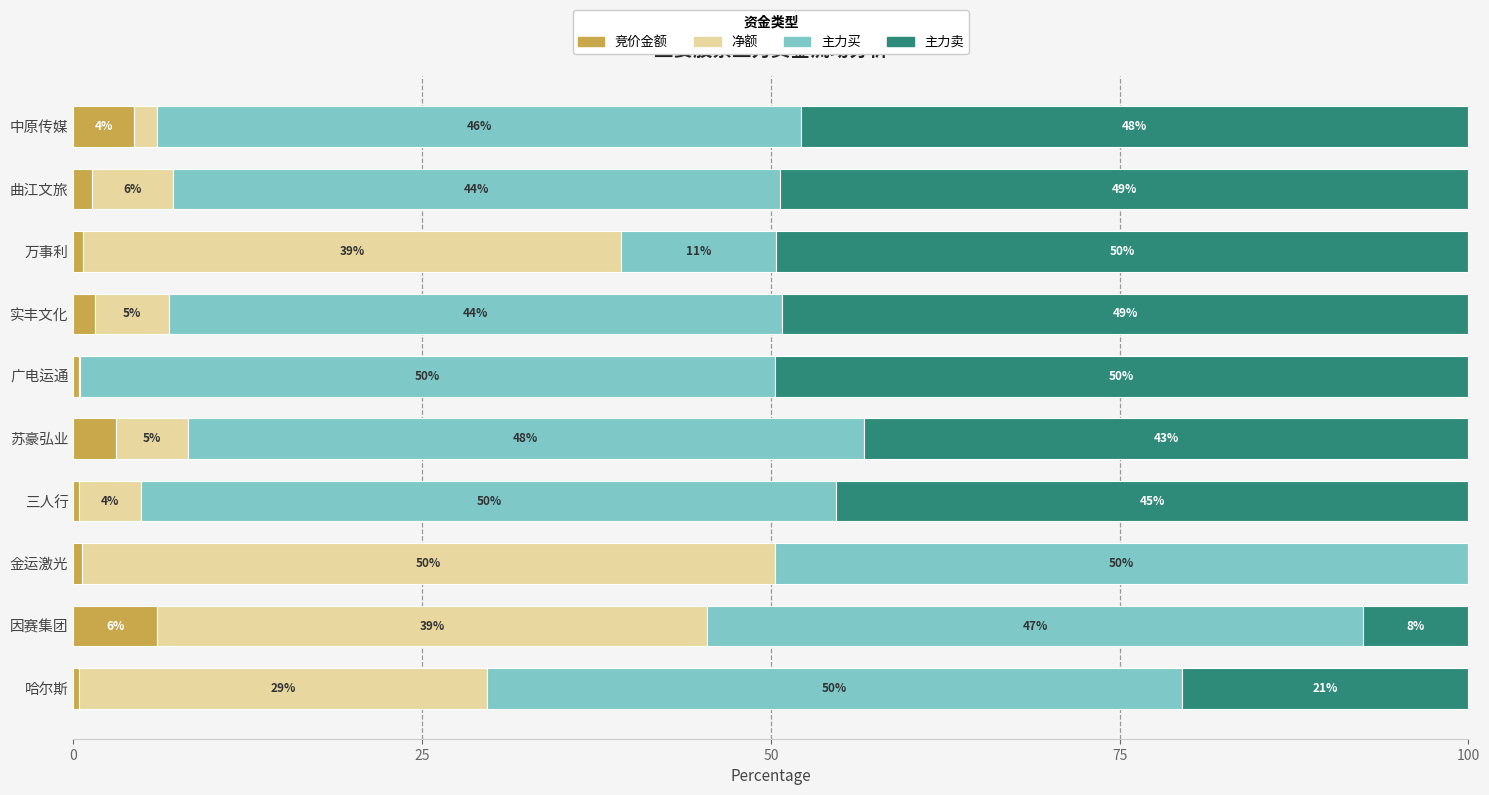

Which category has the highest value in the 竞价金额 series?

因赛集团